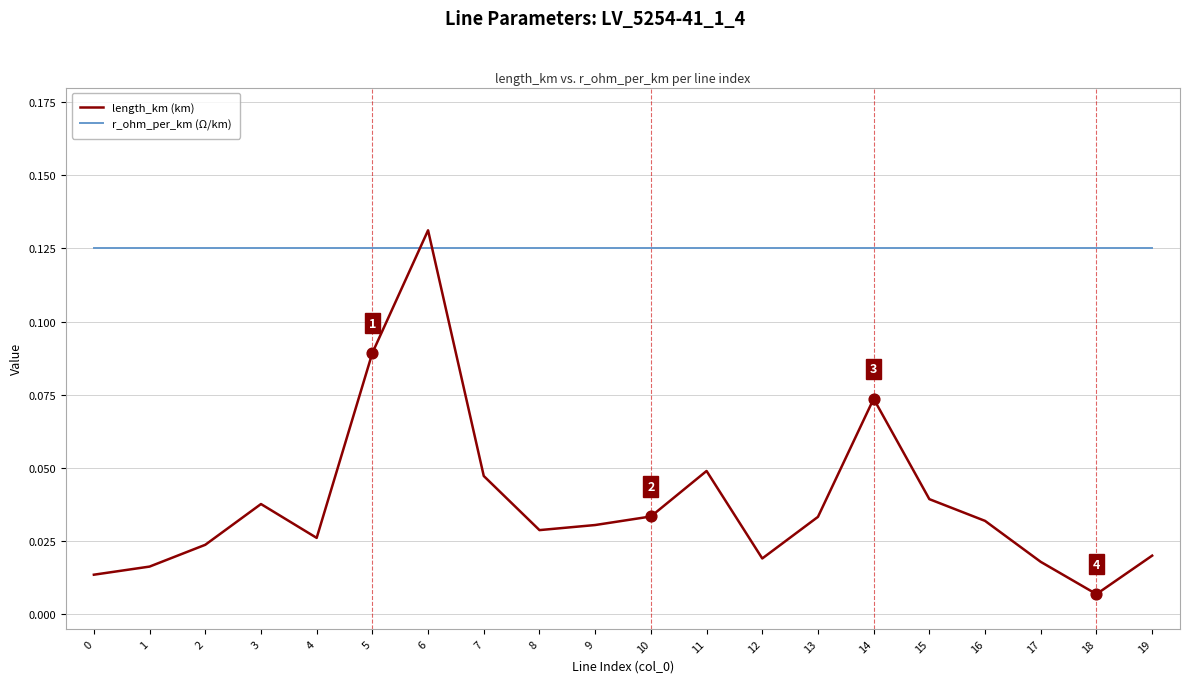

Is the value of length_km (km) at 10 greater than the value of r_ohm_per_km (Ω/km) at 10?

No